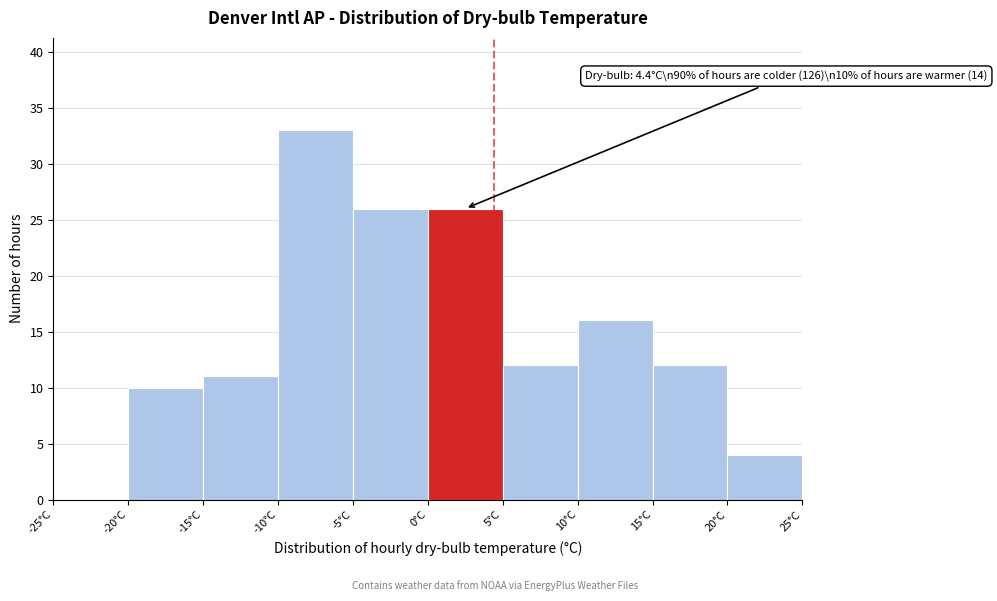

Over which range of the x-axis is the bar tallest?

-10 to -5